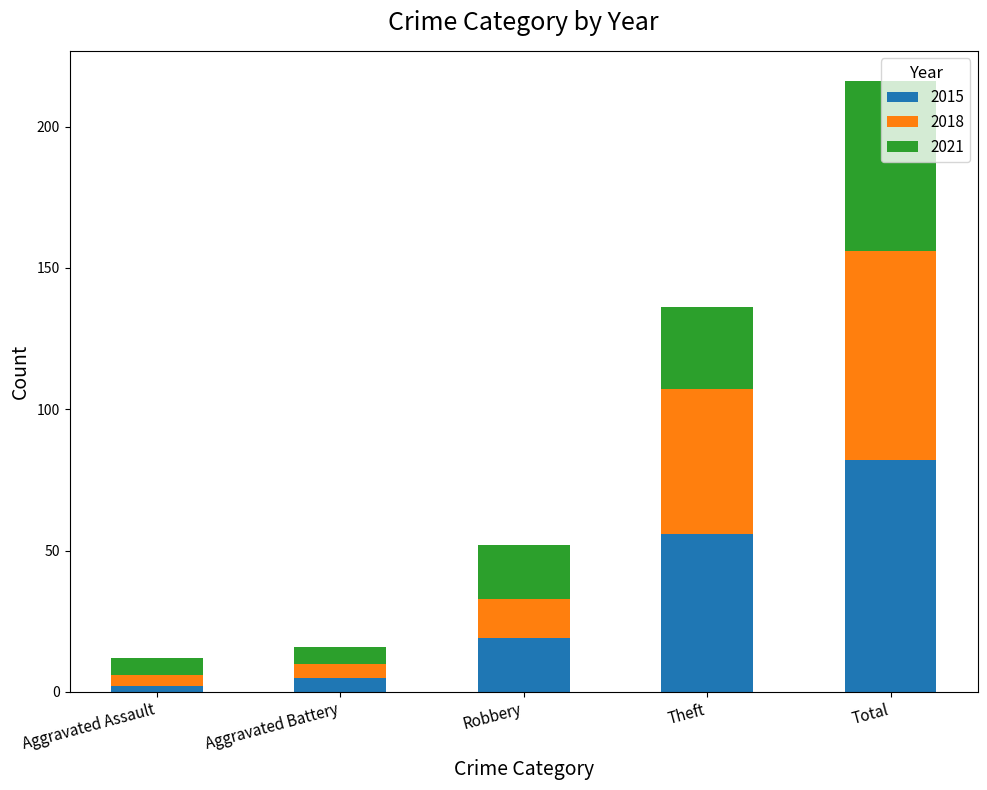

What is the total value across all series at Total?

216